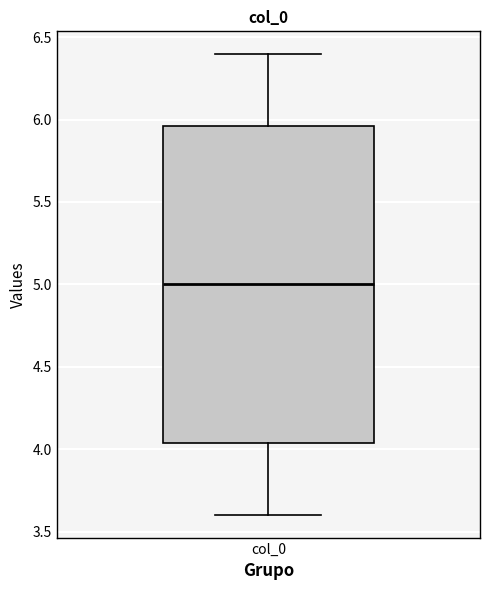

Read this box plot against the y-axis: the position of the median line, the range covered by the box, and the ends of both whiskers. The values are not printed on the chart, so give them approximately, as read against the axis.

median 5.00, box 4.05 to 5.95, whiskers 3.60 to 6.40